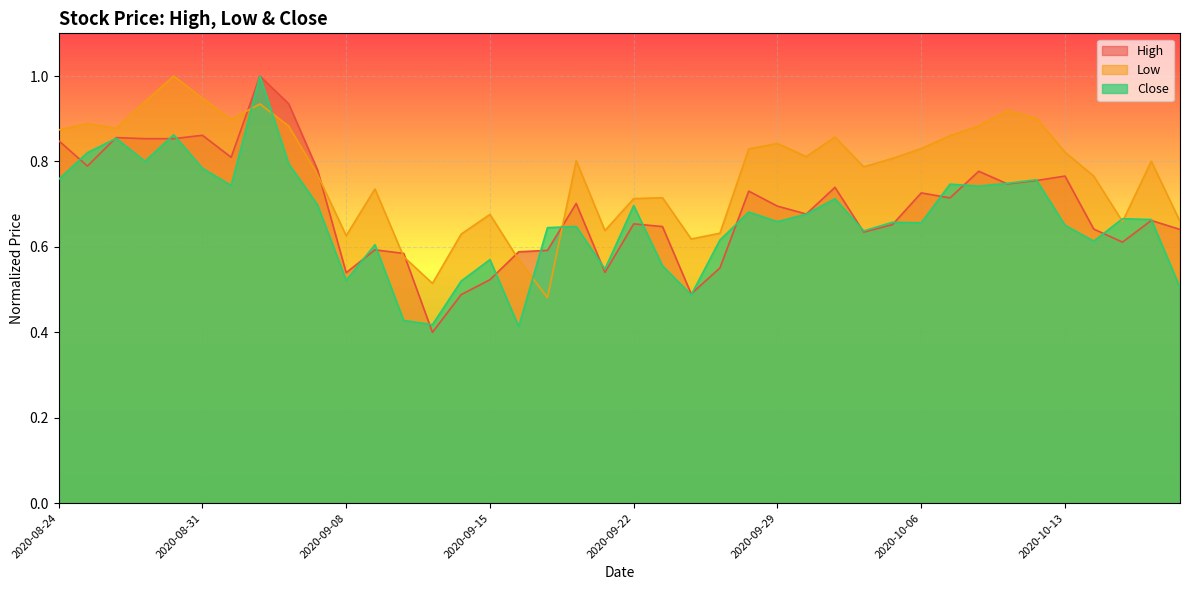

In Low, how many points are higher than both neighbors (excluding endpoints)?

11